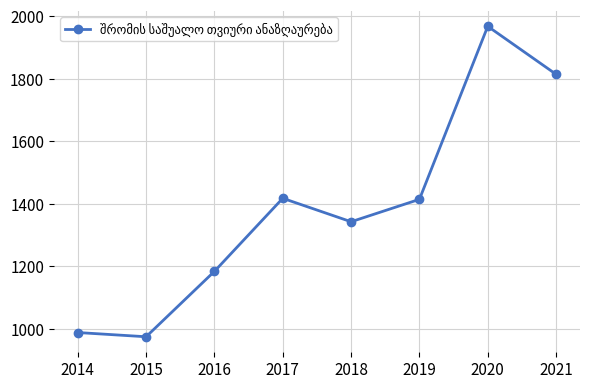

How many categories are shown in the chart?

8